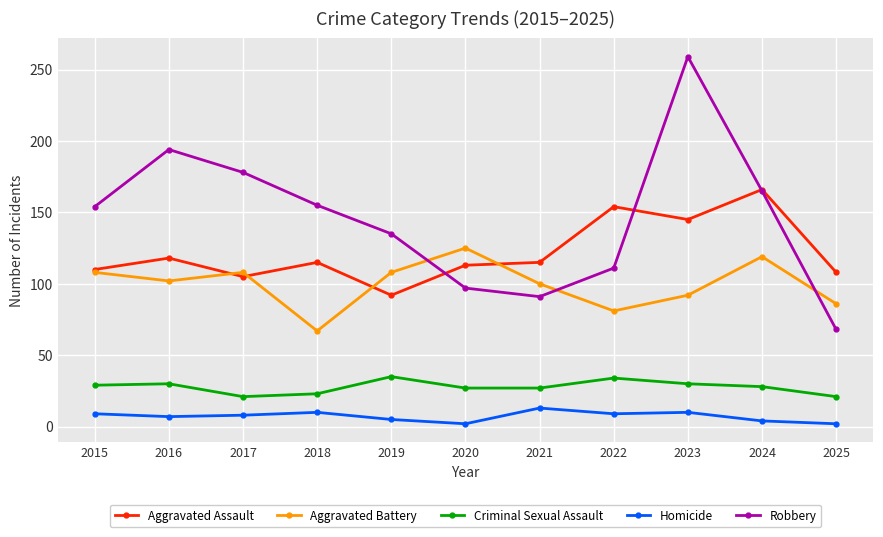

How many values in the Aggravated Assault series are below 115?

5